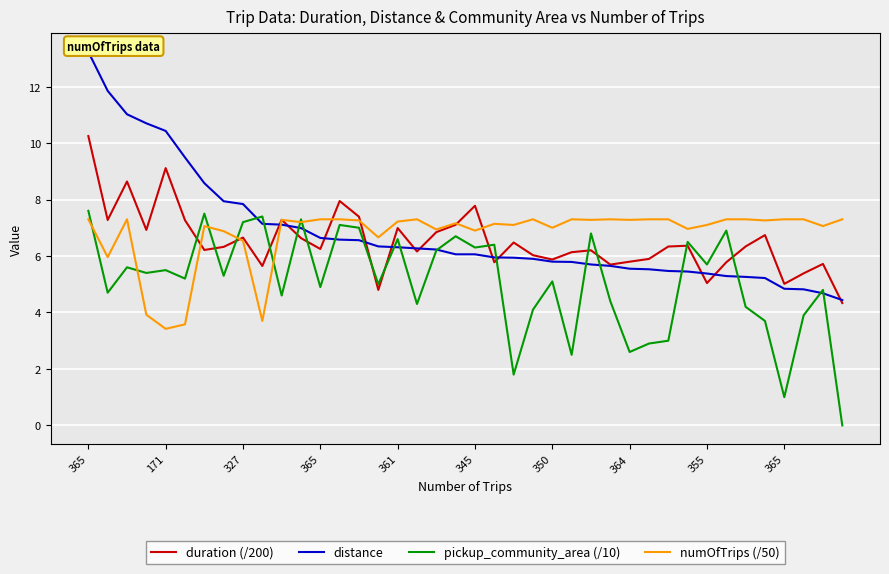

What is the label of the 27th point from the right?

13